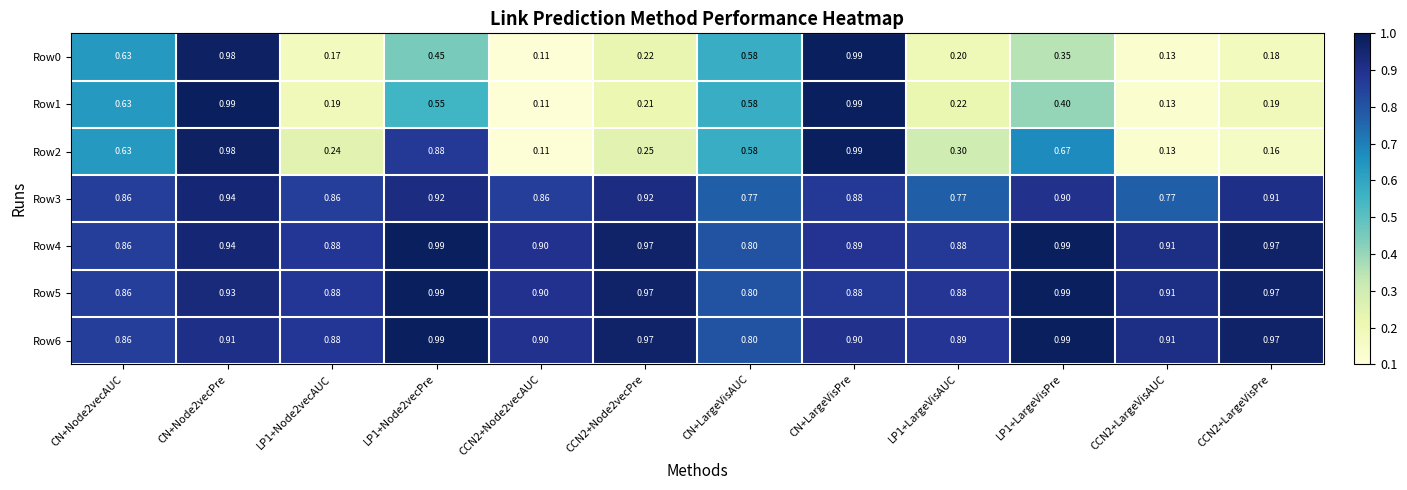

Where is Row5 nearest to the value 0?

CN+LargeVisAUC